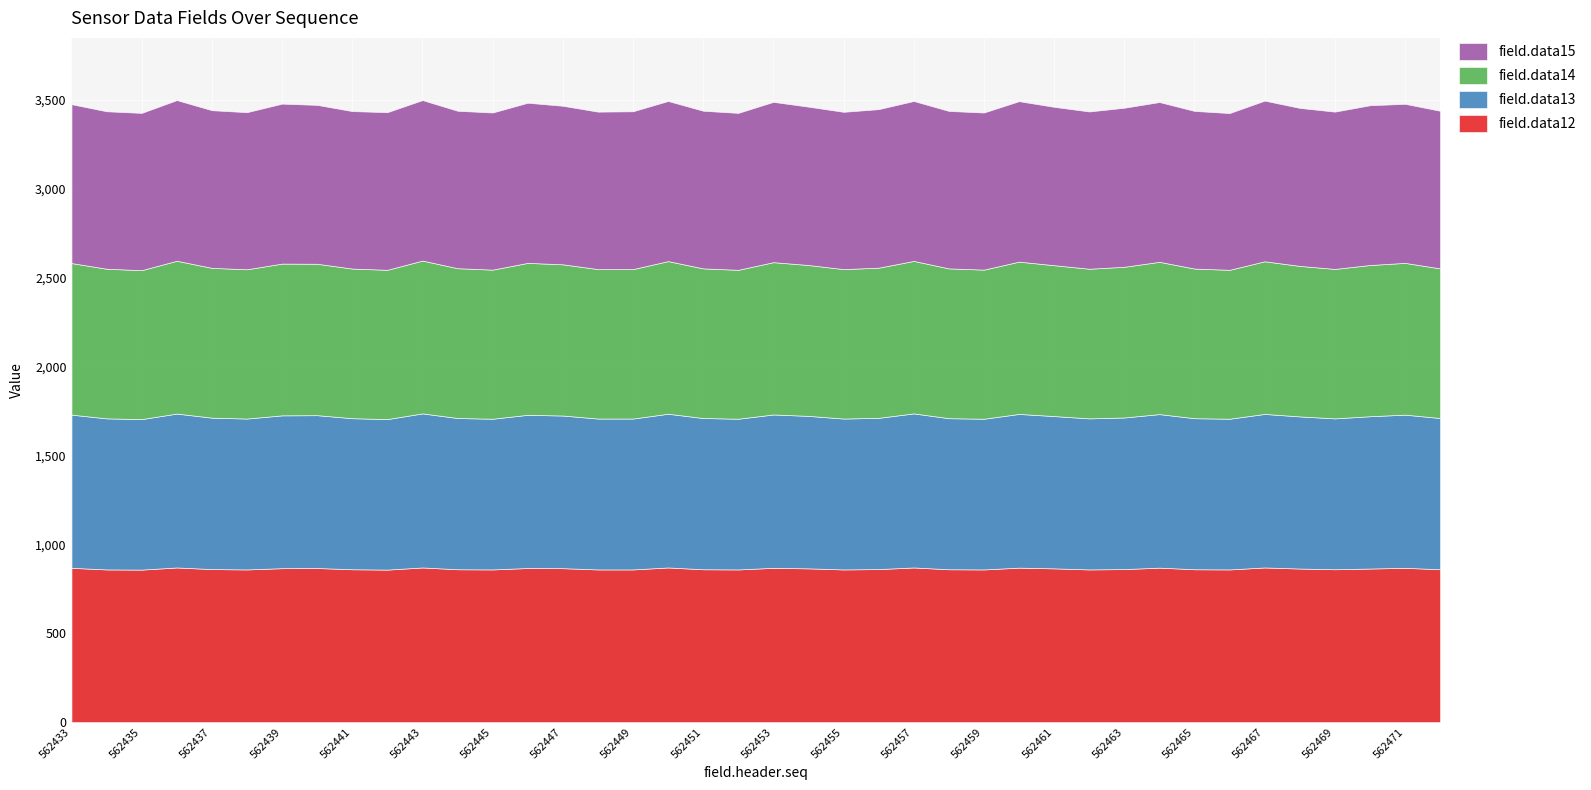

Rank the series at 562444 from lowest to highest value.

field.data14, field.data13, field.data12, field.data15